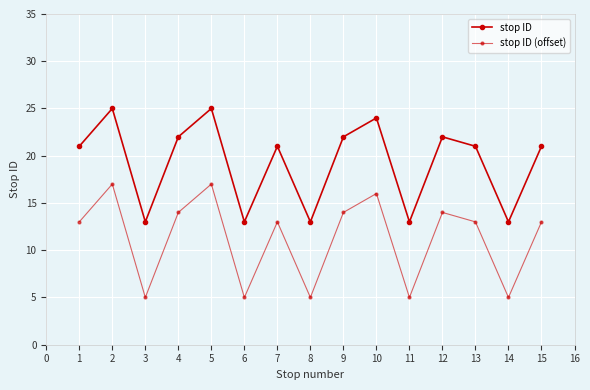

True or false: stop ID (offset) and stop ID cross at least once.

False